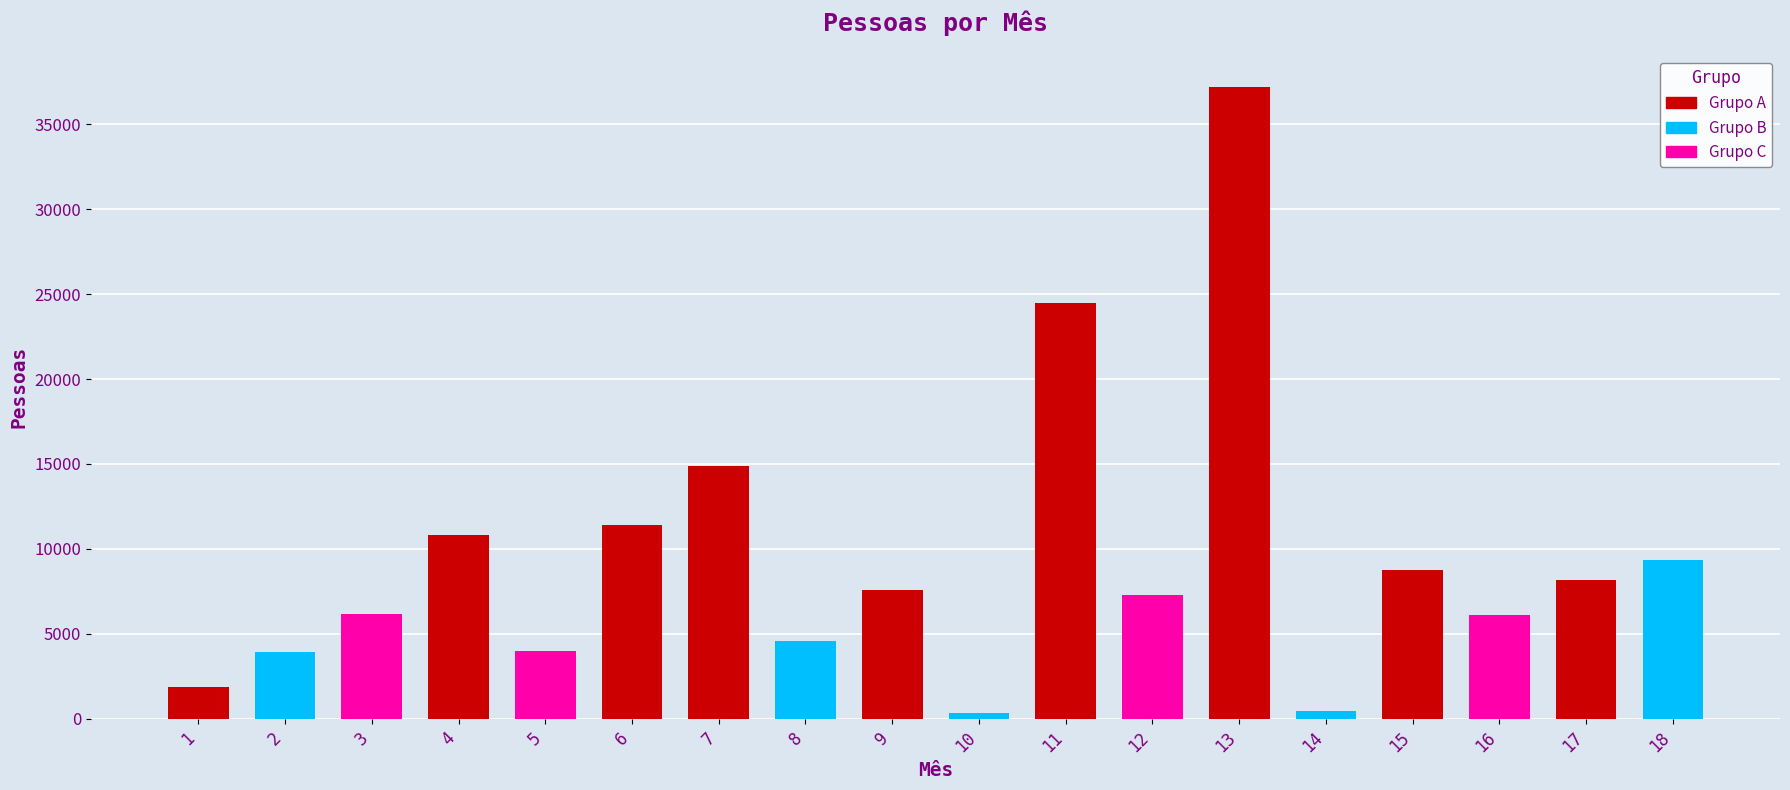

Where is the data nearest to the value 18768?

7